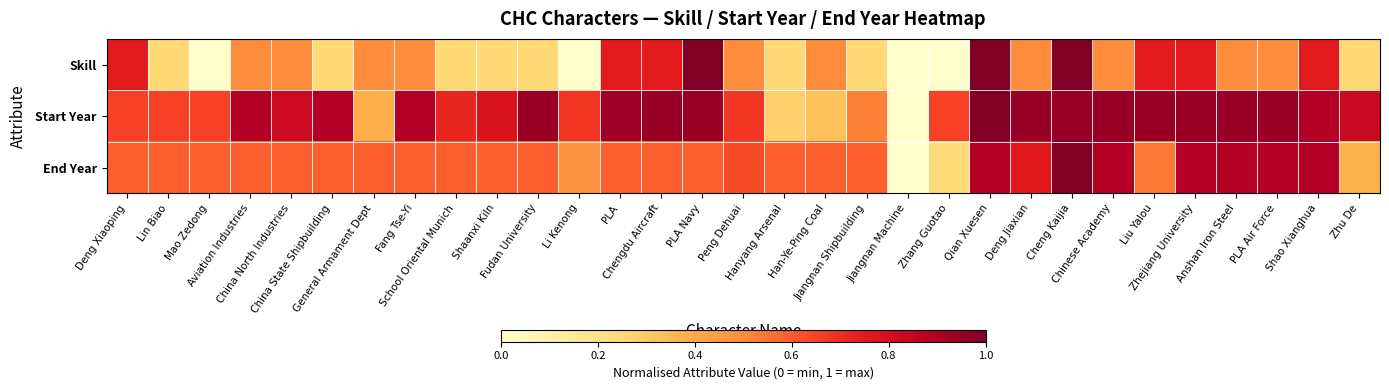

Rank the series by their average value, from highest to lowest.

Start Year, End Year, Skill